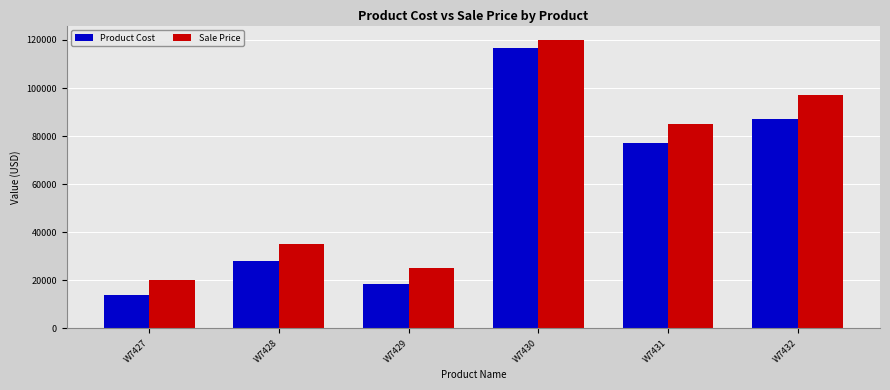

What is the minimum value shown in the chart?

13750